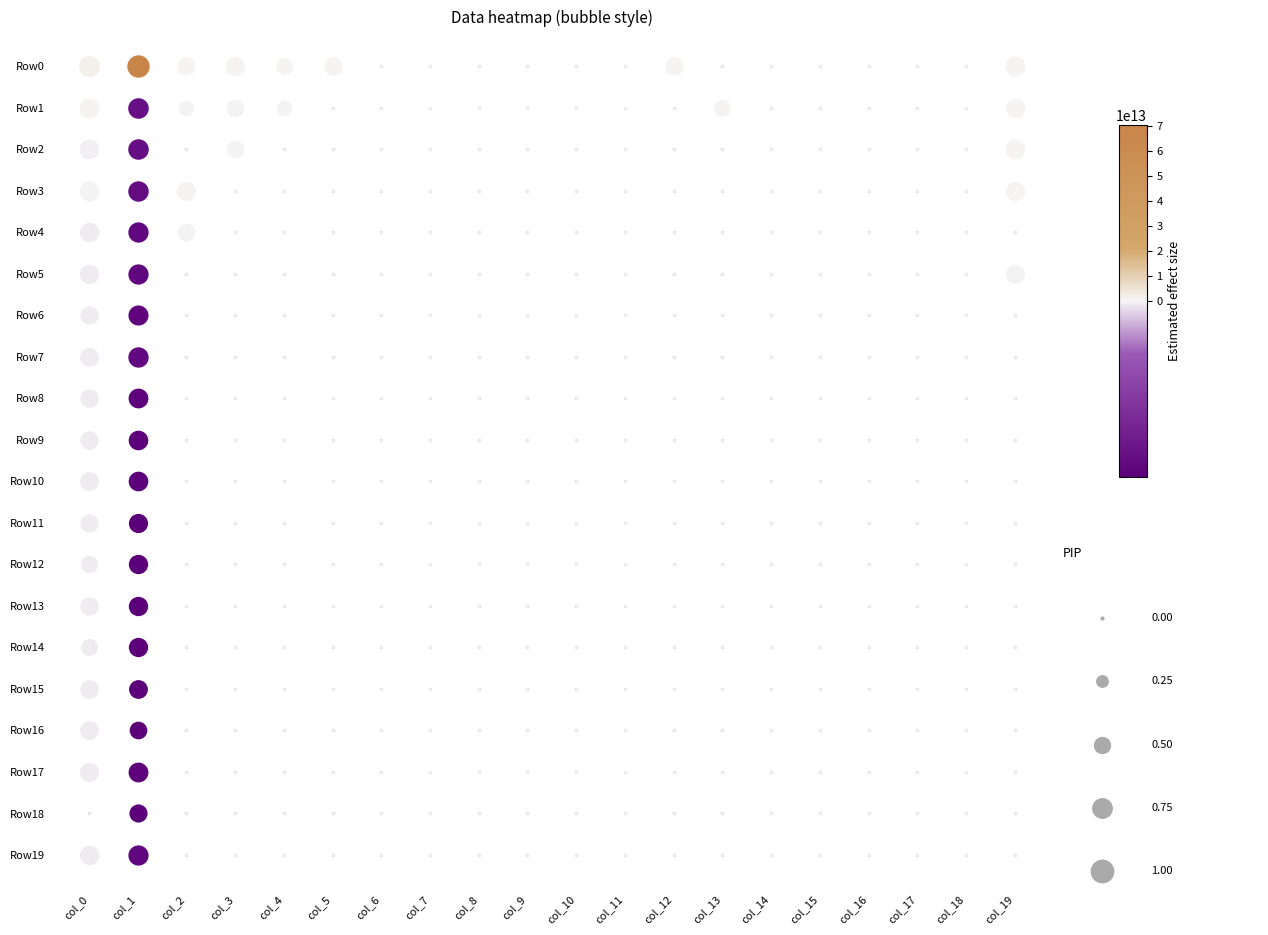

How many categories are shown in the chart?

20